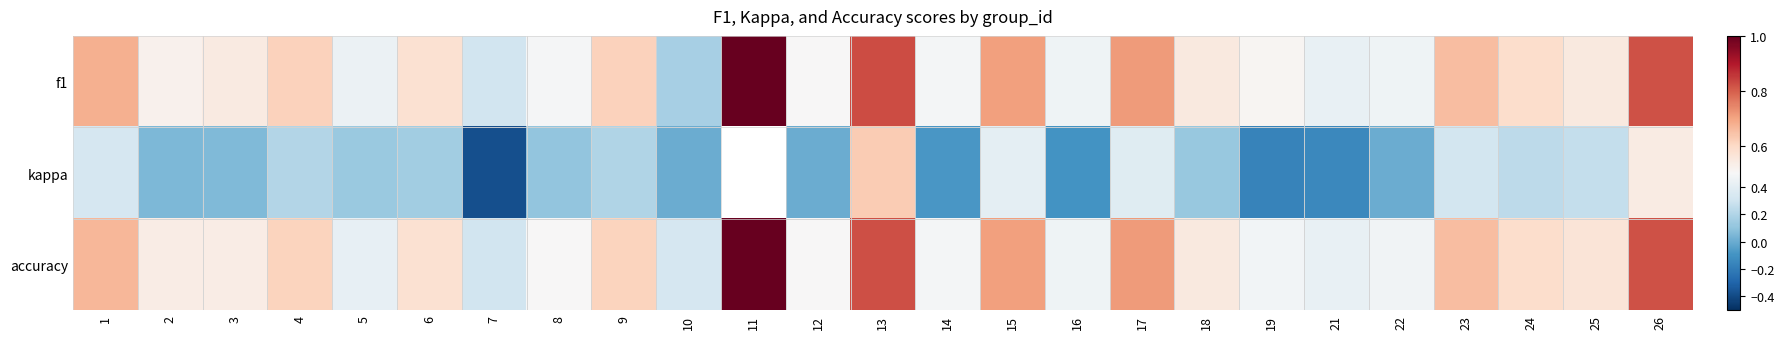

Which series has the widest spread of values?

kappa